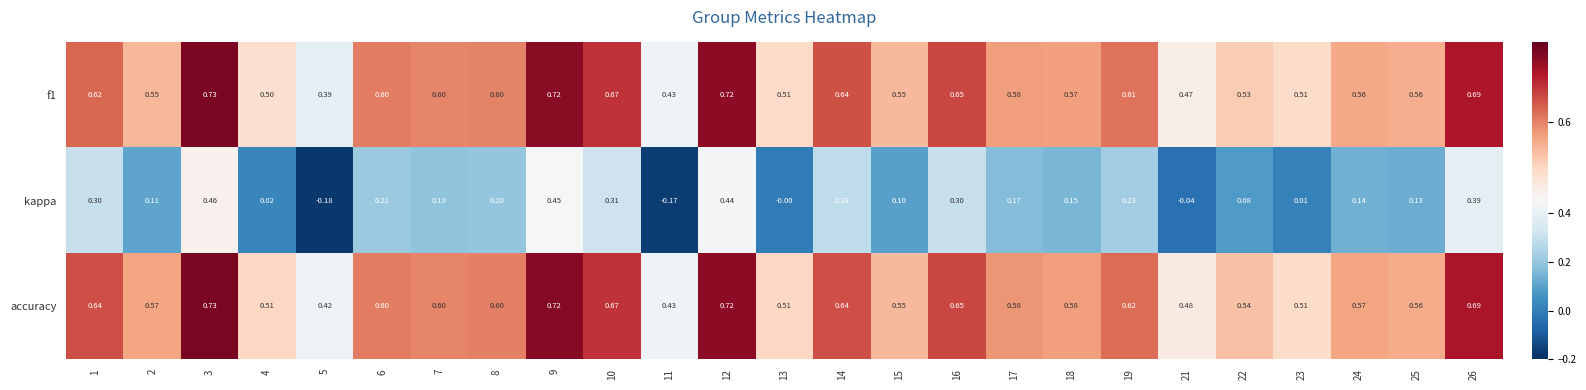

How many distinct data groups are displayed?

3